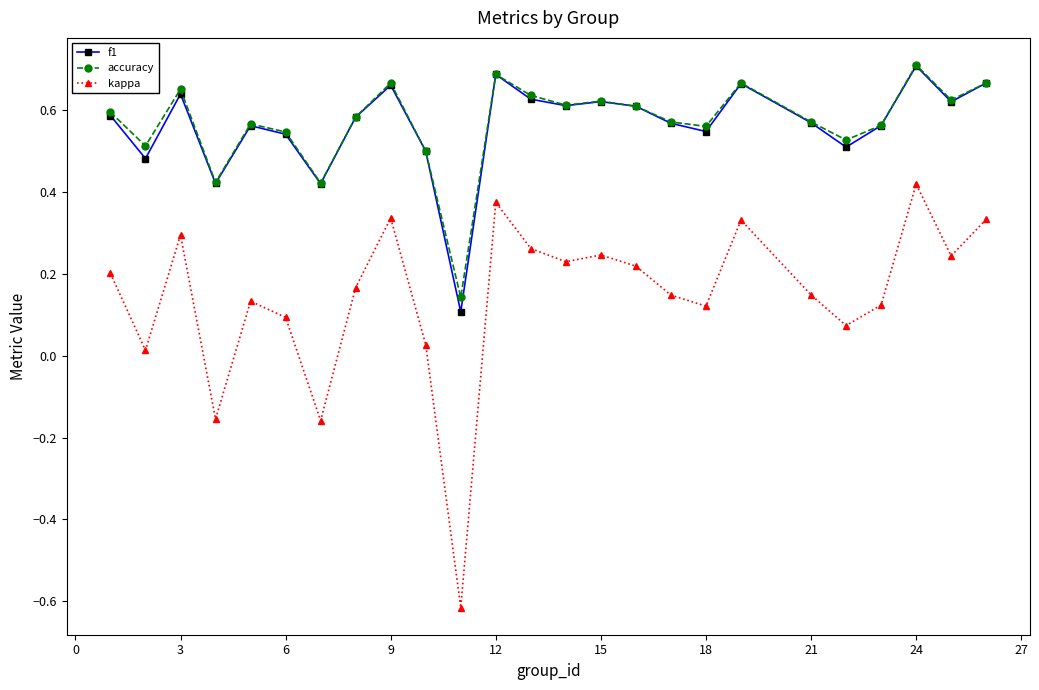

Which series has the largest range (max minus min)?

kappa